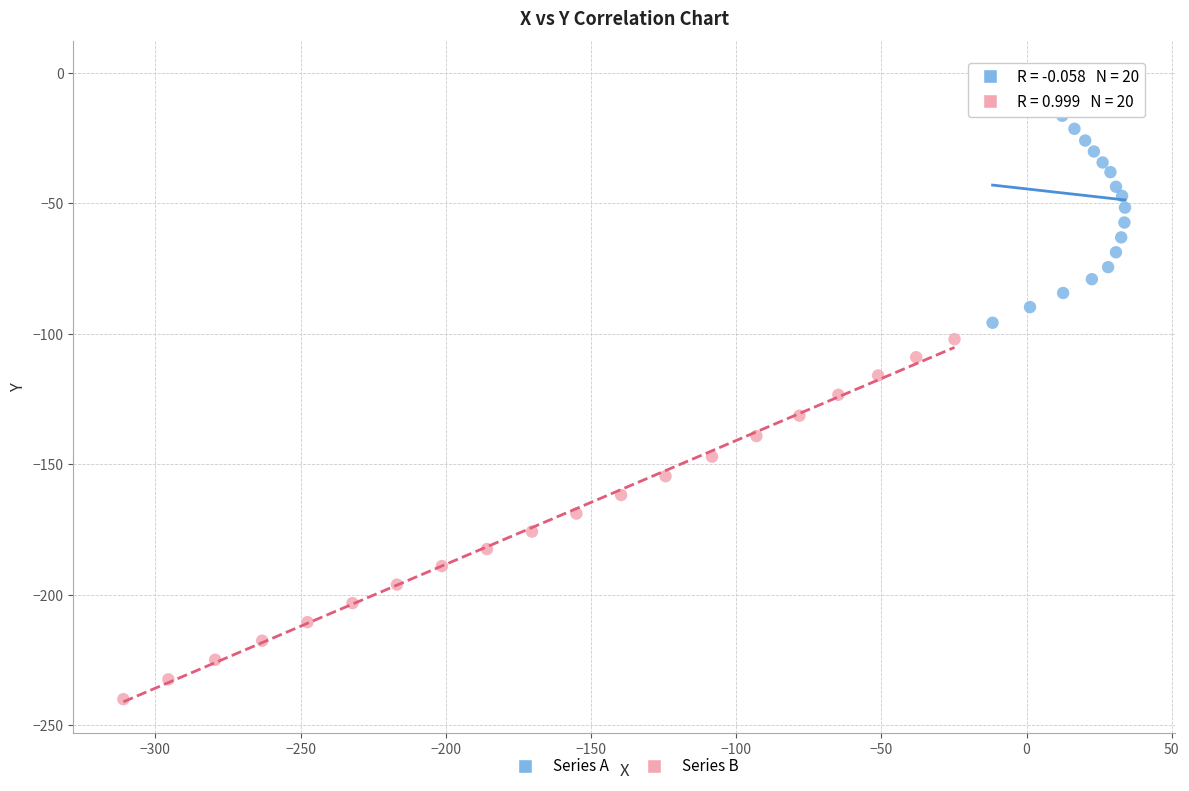

Which series has the largest Y range (max minus min)?

Series B